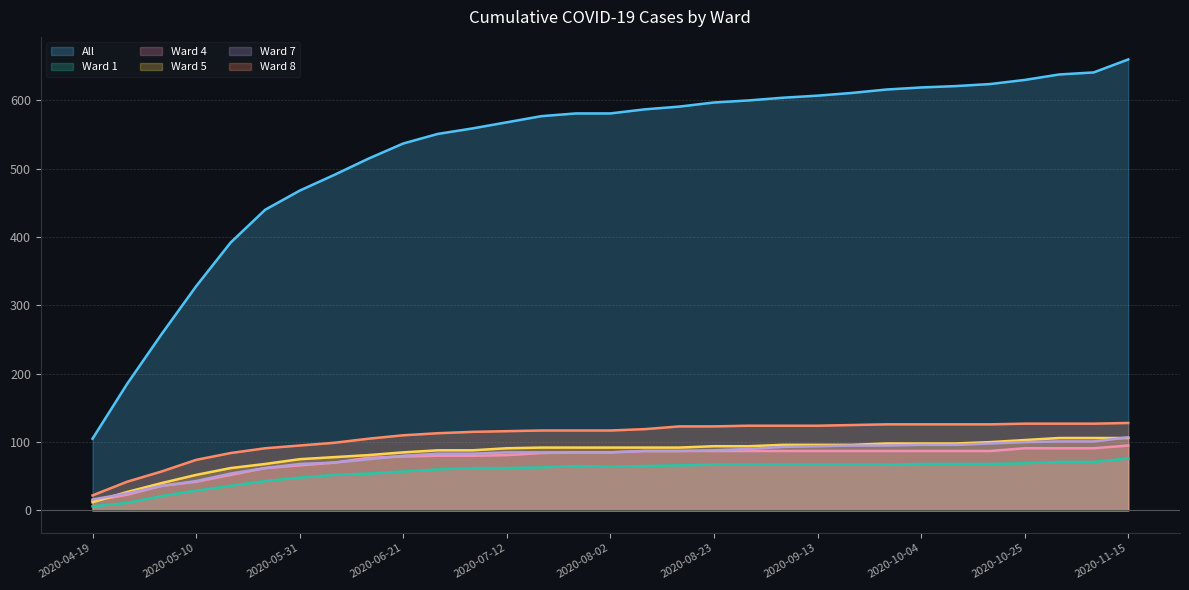

Does the chart display data point markers on the line(s)?

No